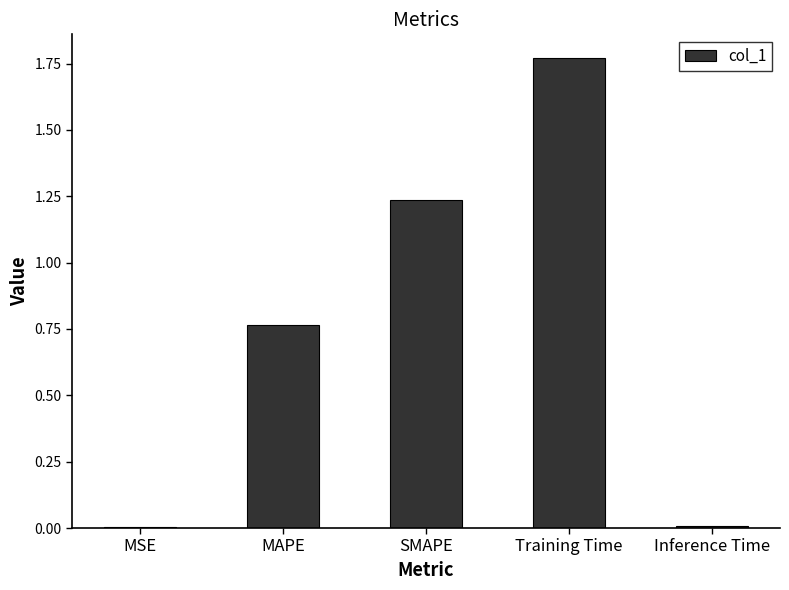

What is the sum of the values at SMAPE and Training Time?

3.0